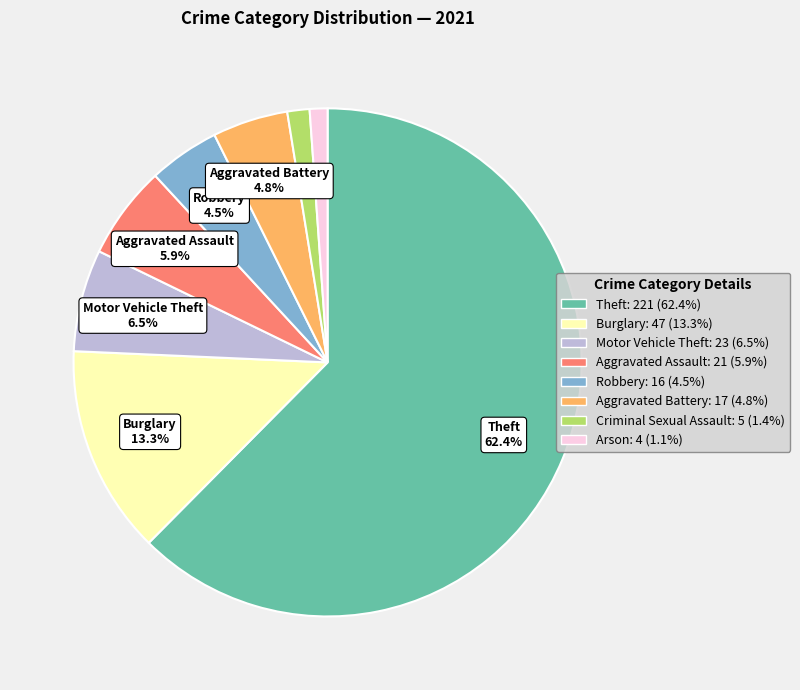

Do Arson and Motor Vehicle Theft together represent more than half of the pie?

No